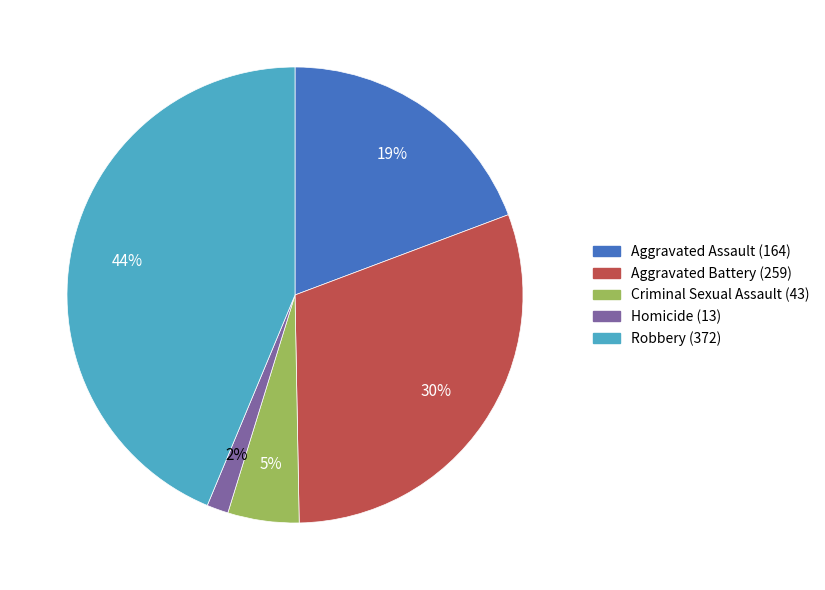

Is there any slice that represents more than half of the pie?

No